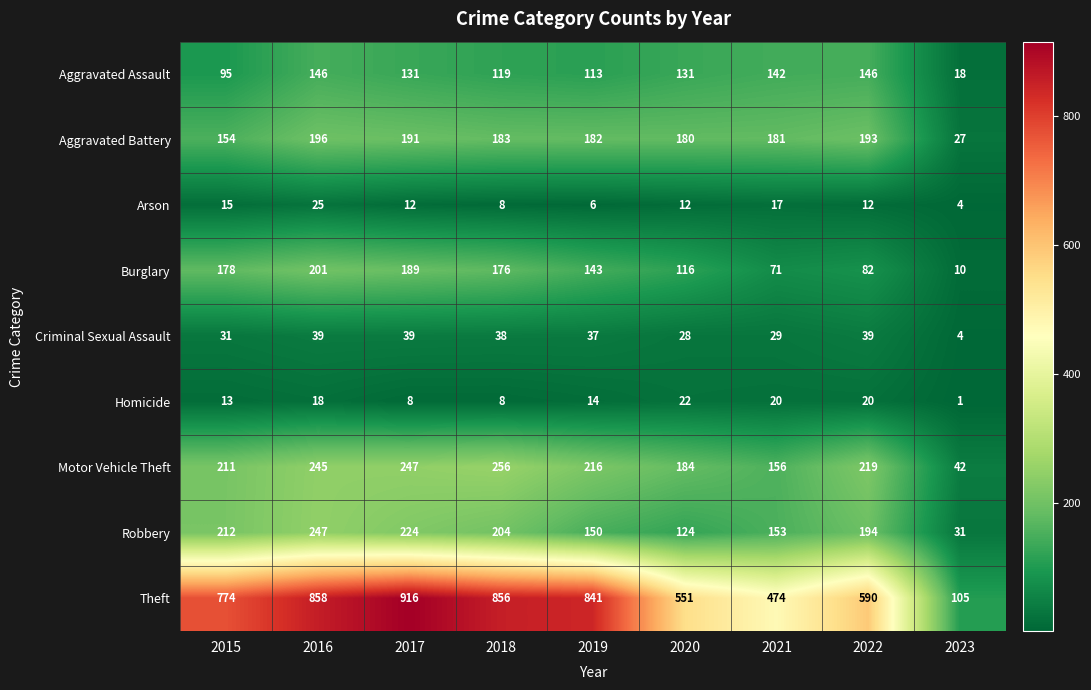

At how many categories does at least one series exceed 684?

5